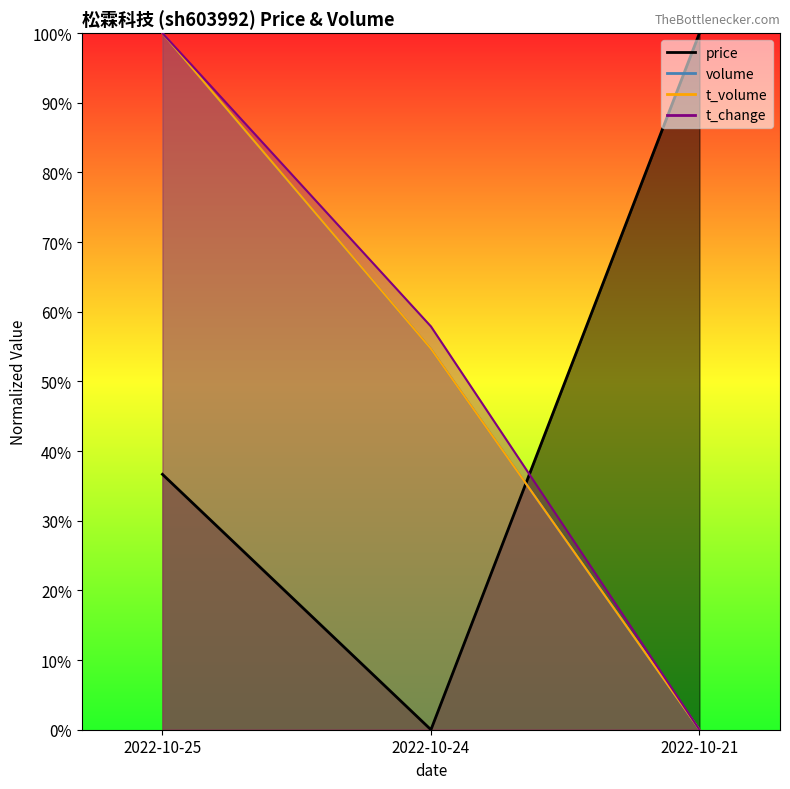

Is the value of price at 2022-10-24 greater than the value of volume at 2022-10-21?

No